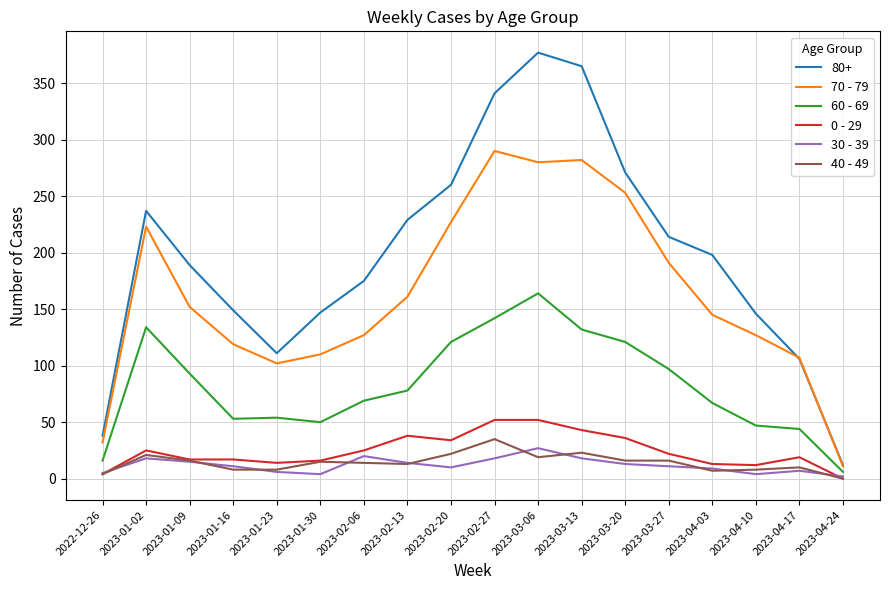

Is the value of 30 - 39 at 2023-04-10 greater than the value of 40 - 49 at 2023-01-30?

No